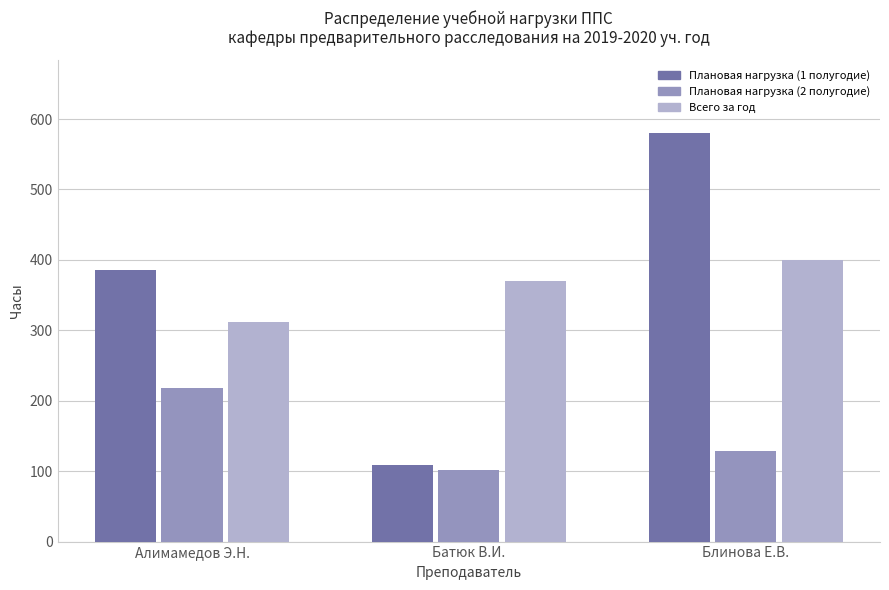

What is the value of the Всего за год bar at the 3rd from the left?

400.0